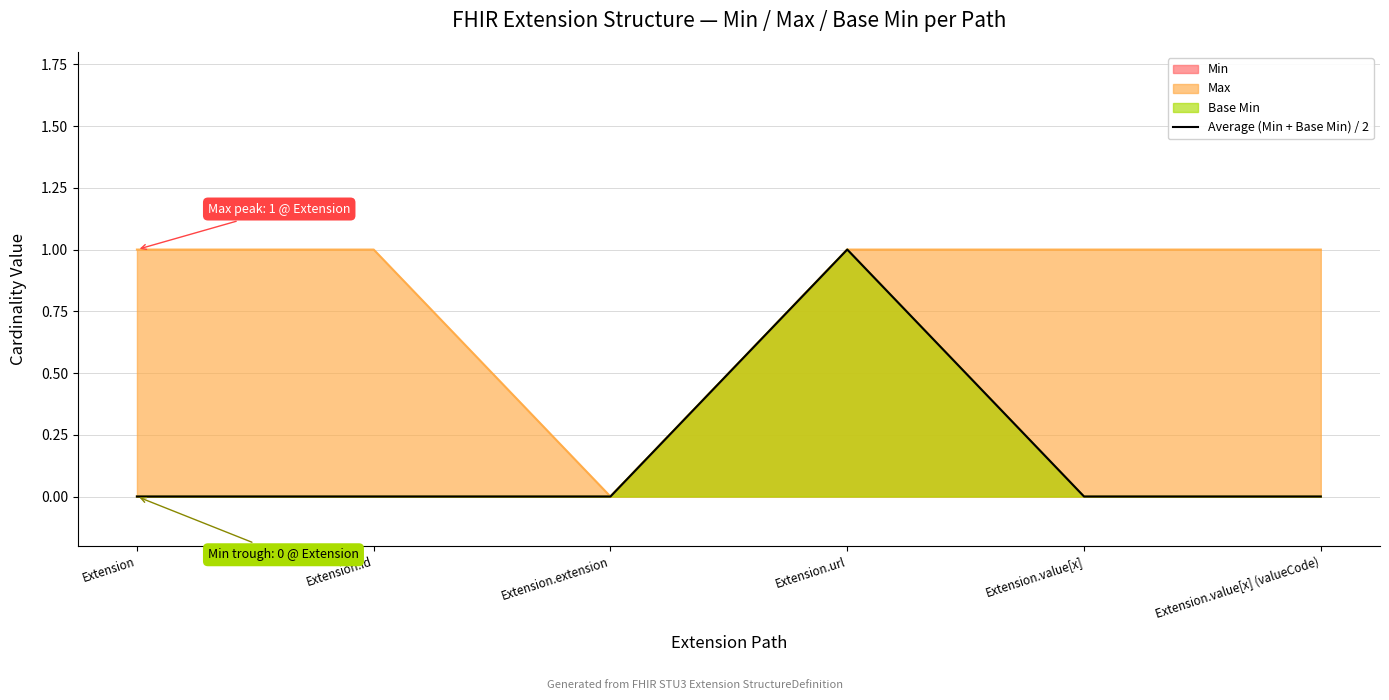

True or false: the data shows 0 at Extension.

False